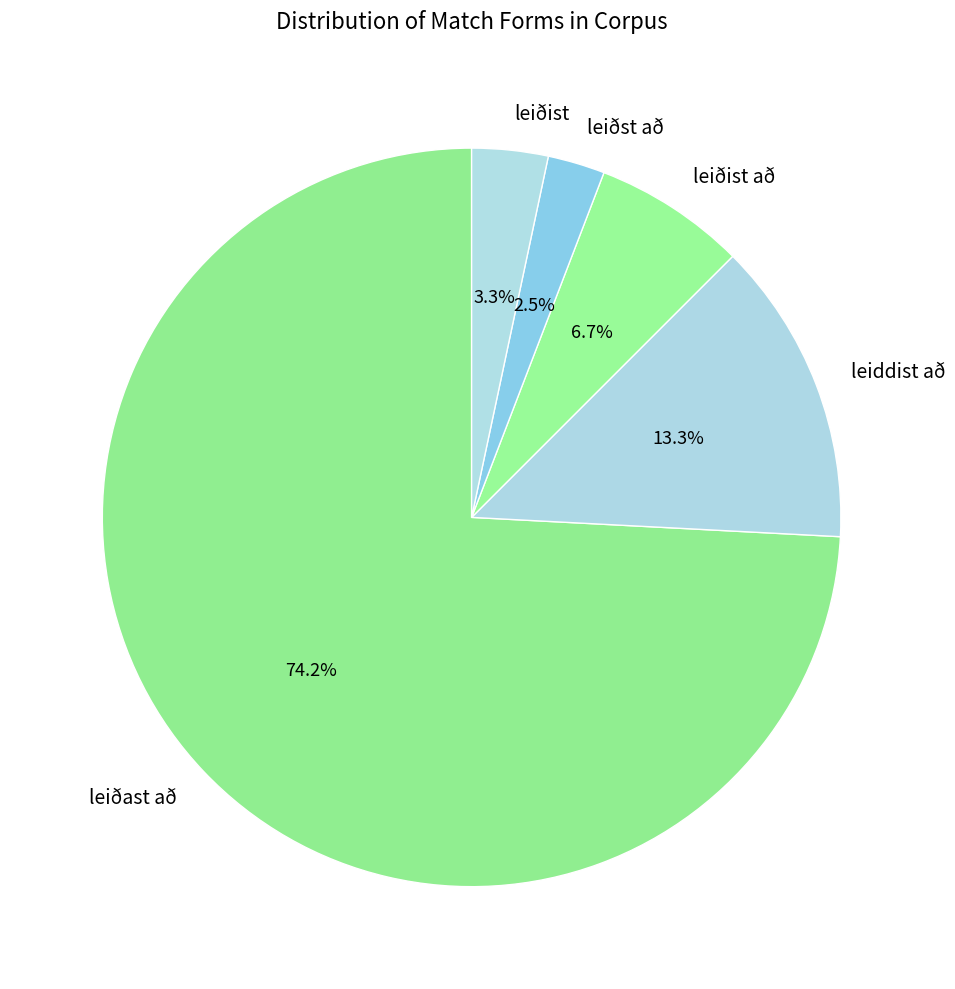

Which slice is the largest?

leiðast að